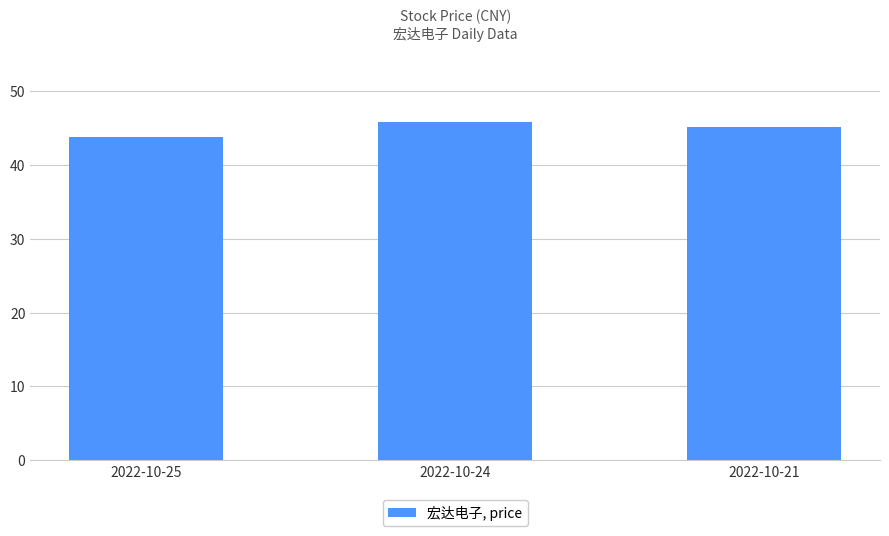

Reading right to left, extract all data points from this chart.

45.1	45.8	43.8